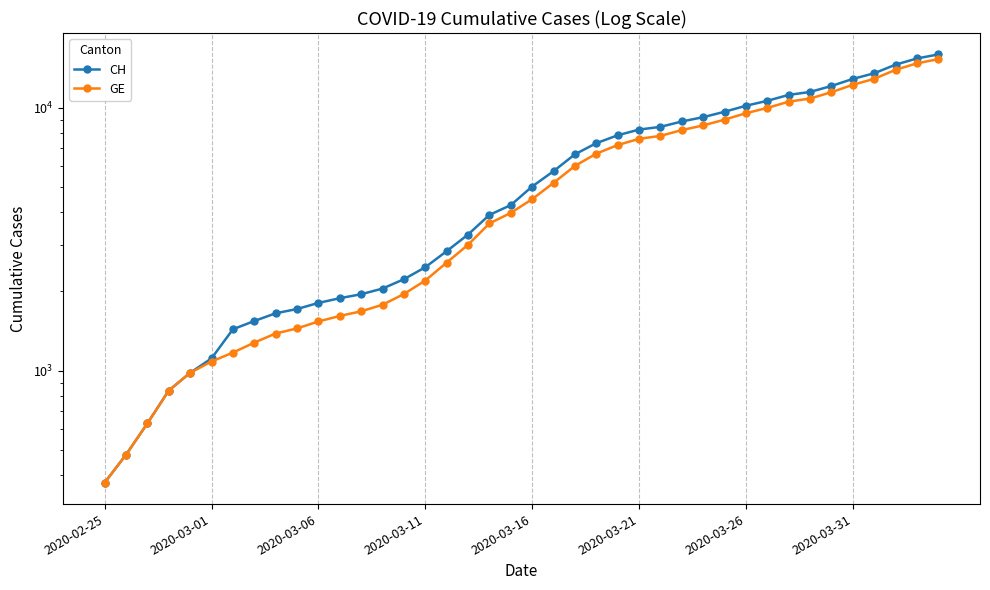

Is the value of GE at 18 greater than the value of CH at 21?

No